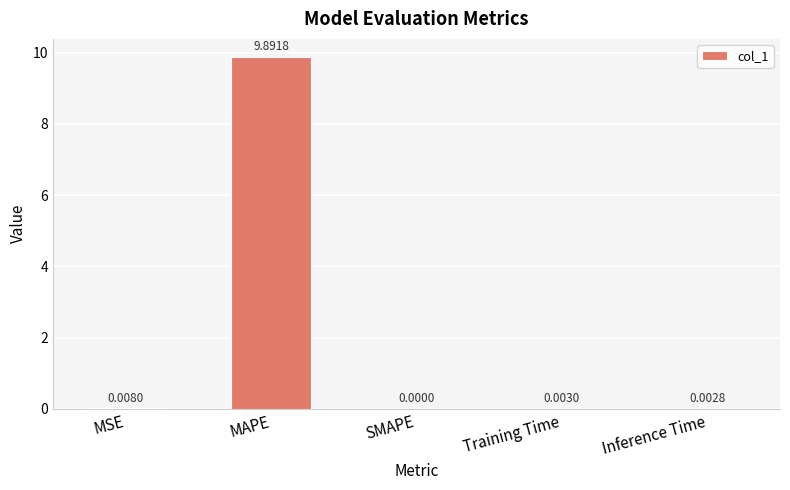

Which label corresponds to the largest value in the chart?

MAPE